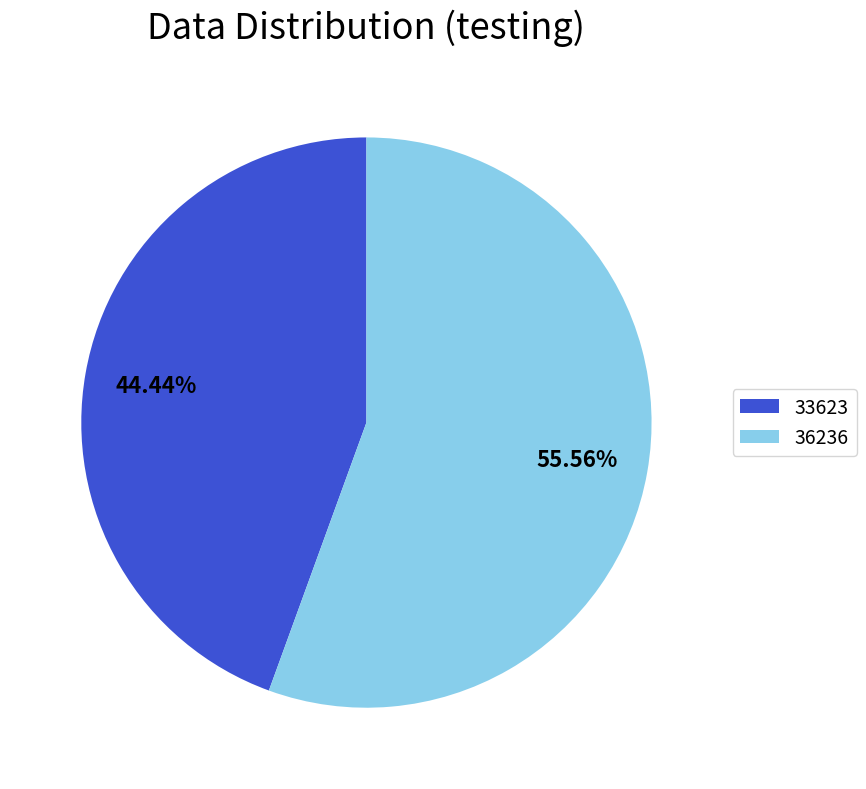

Which slice represents more than half of the pie?

36236